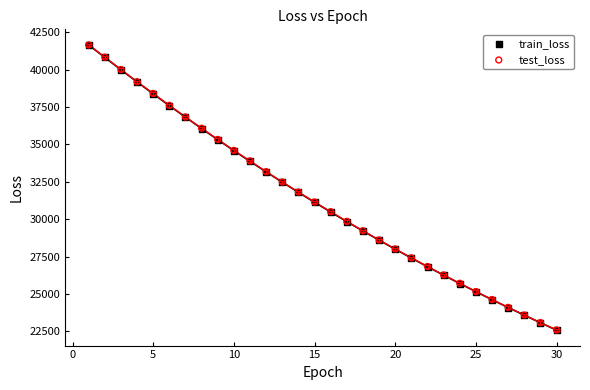

What are all the series names shown in the legend?

train_loss, test_loss